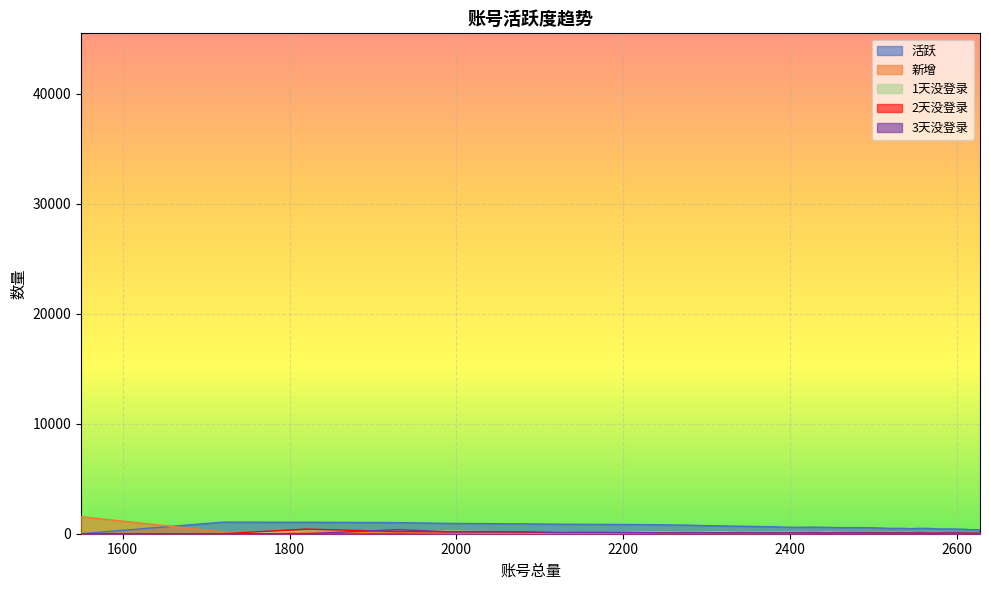

Where do 新增 and 1天没登录 first cross each other?

1720 and 1820